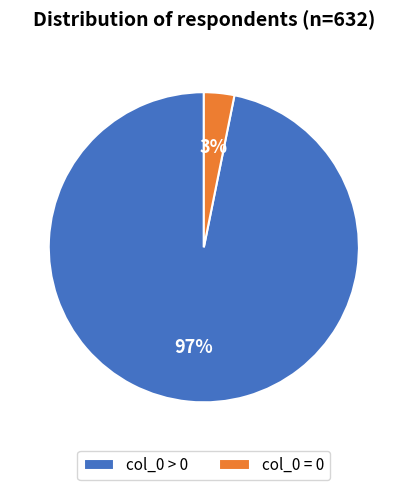

Rank the categories by value from lowest to highest.

col_0 = 0, col_0 > 0